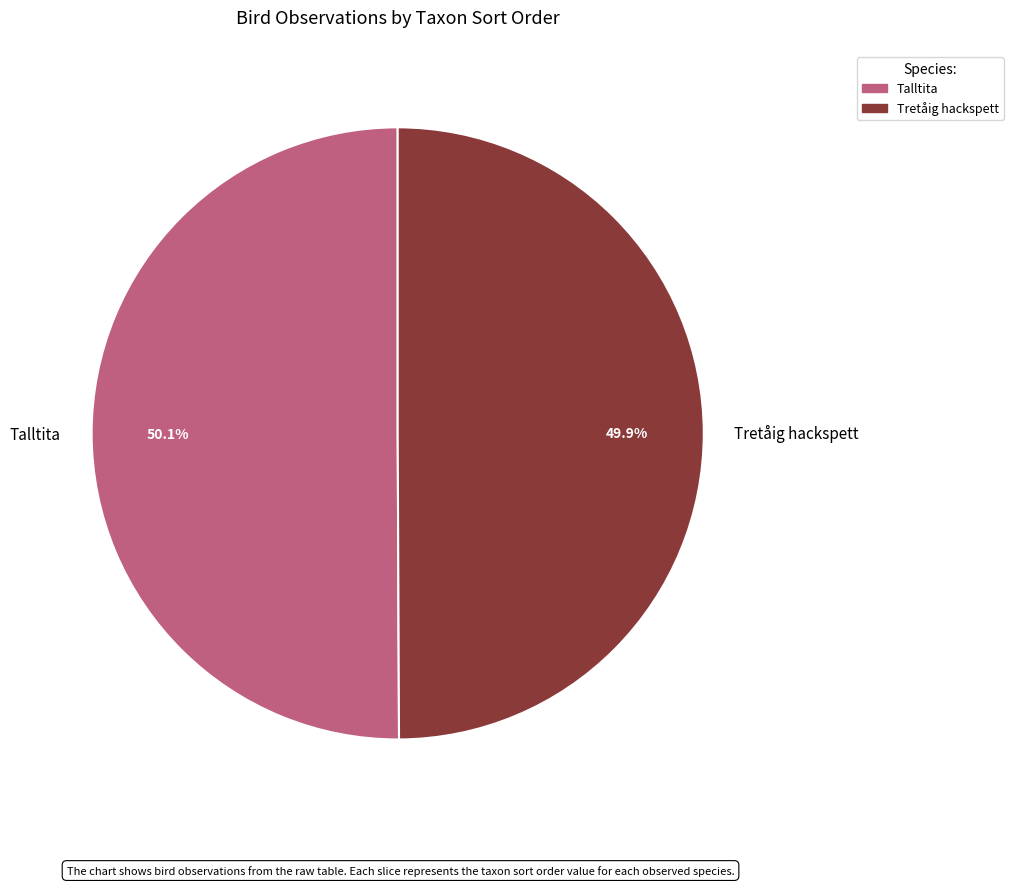

What is the ratio of the value at Tretåig hackspett to the value at Talltita?

1.0